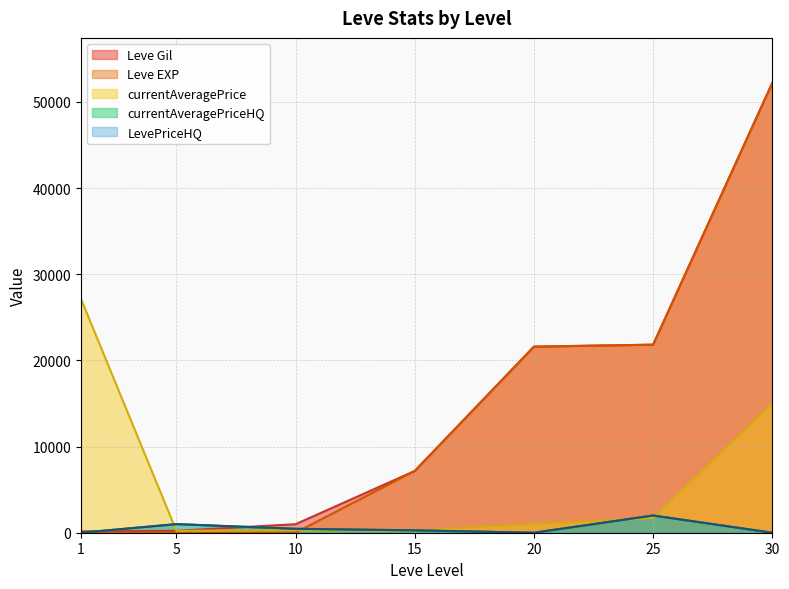

Does the chart display data point markers on the line(s)?

No